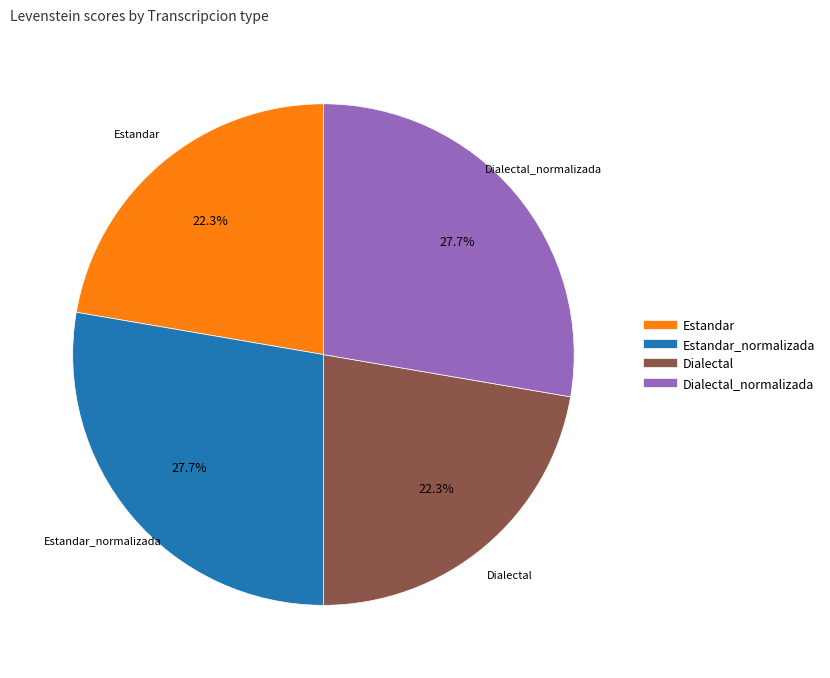

Count the number of slices in the pie.

4